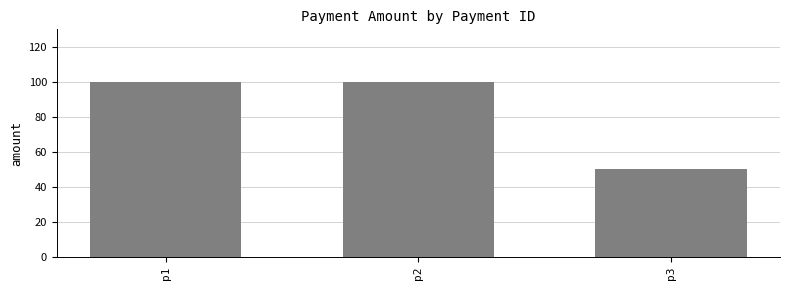

What is the smallest value displayed?

50.0